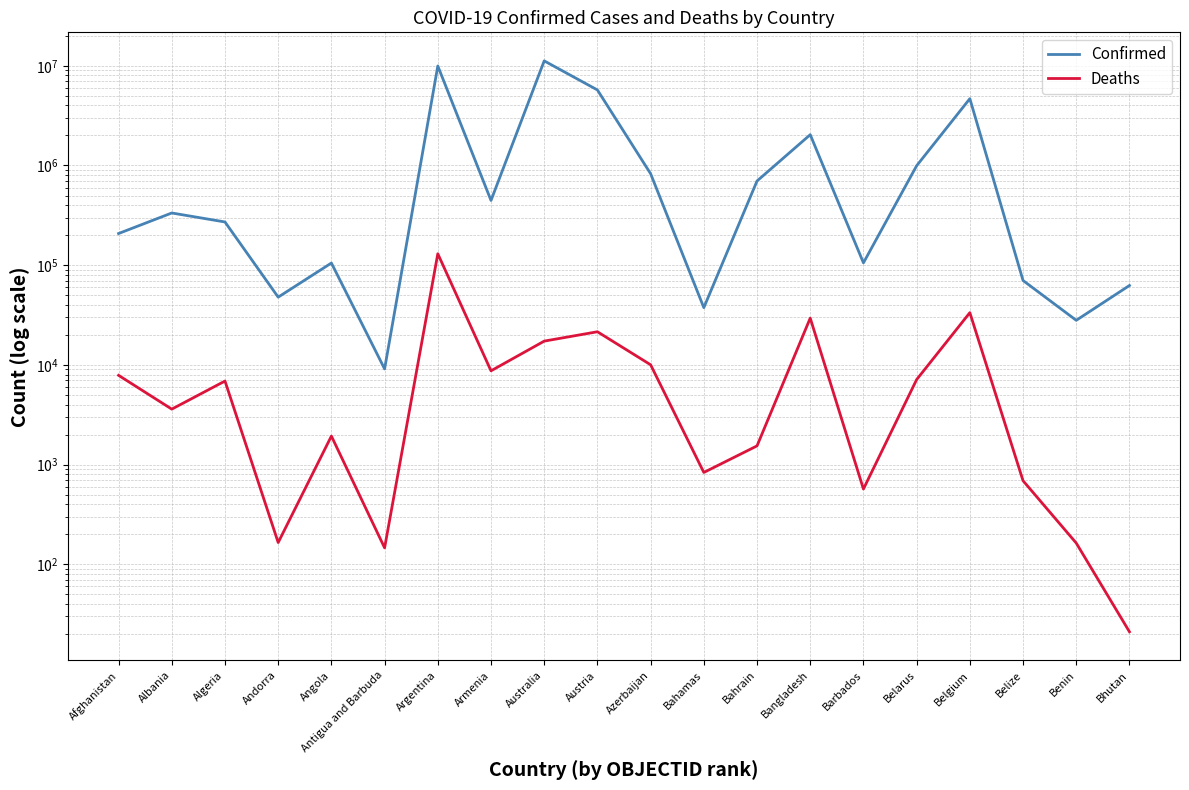

Where is the first local minimum for Deaths?

Albania